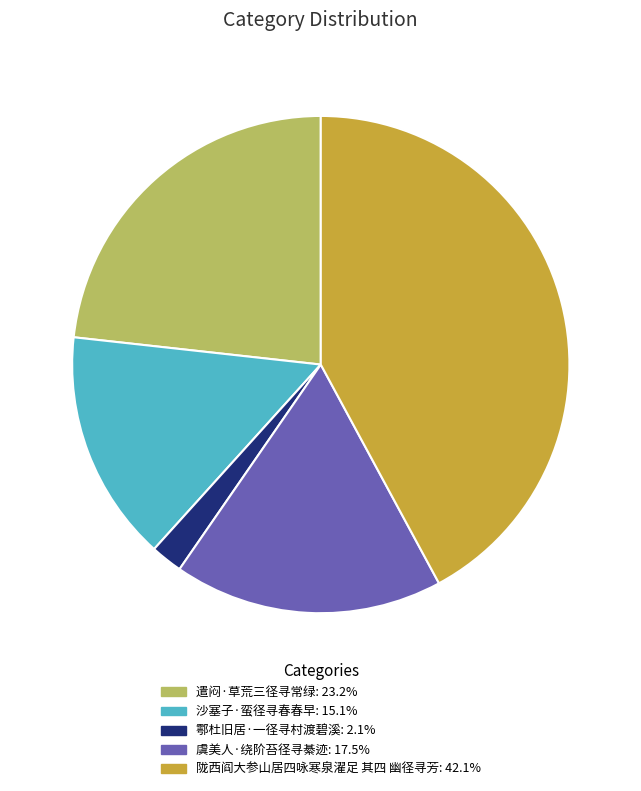

Rank the categories by value from highest to lowest.

陇西阎大参山居四咏寒泉濯足 其四 幽径寻芳, 遣闷·草荒三径寻常绿, 虞美人·绕阶苔径寻綦迹, 沙塞子·蛮径寻春春早, 鄠杜旧居·一径寻村渡碧溪